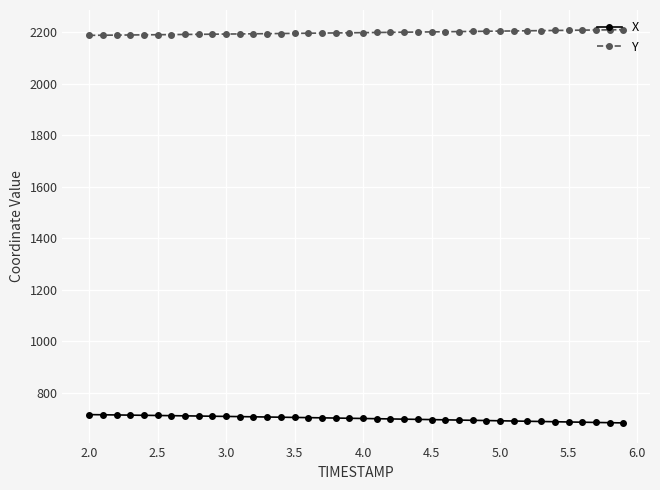

What is the value of the X point at the 32nd from the left?

690.1